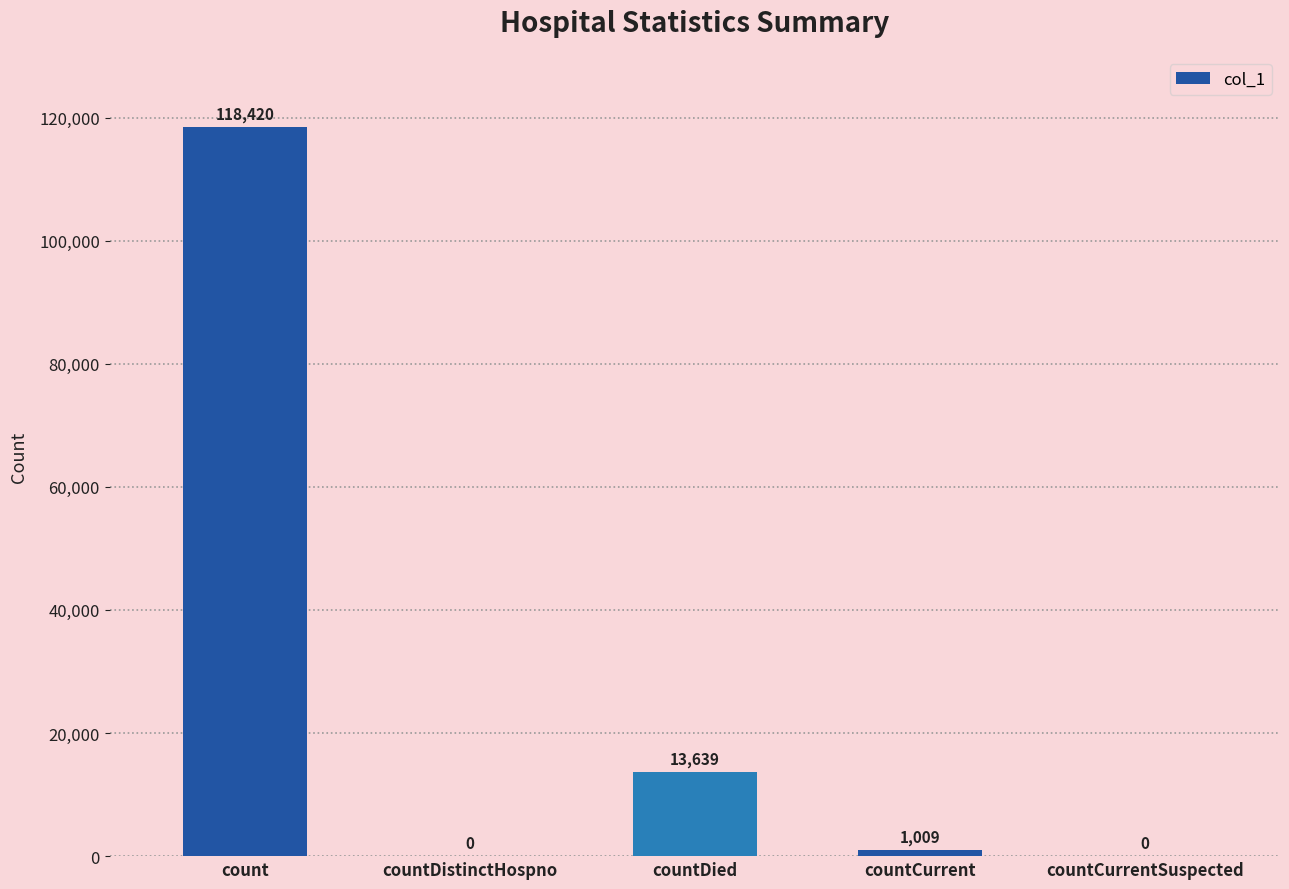

What is the sum of the values at countCurrent and countDied?

14648